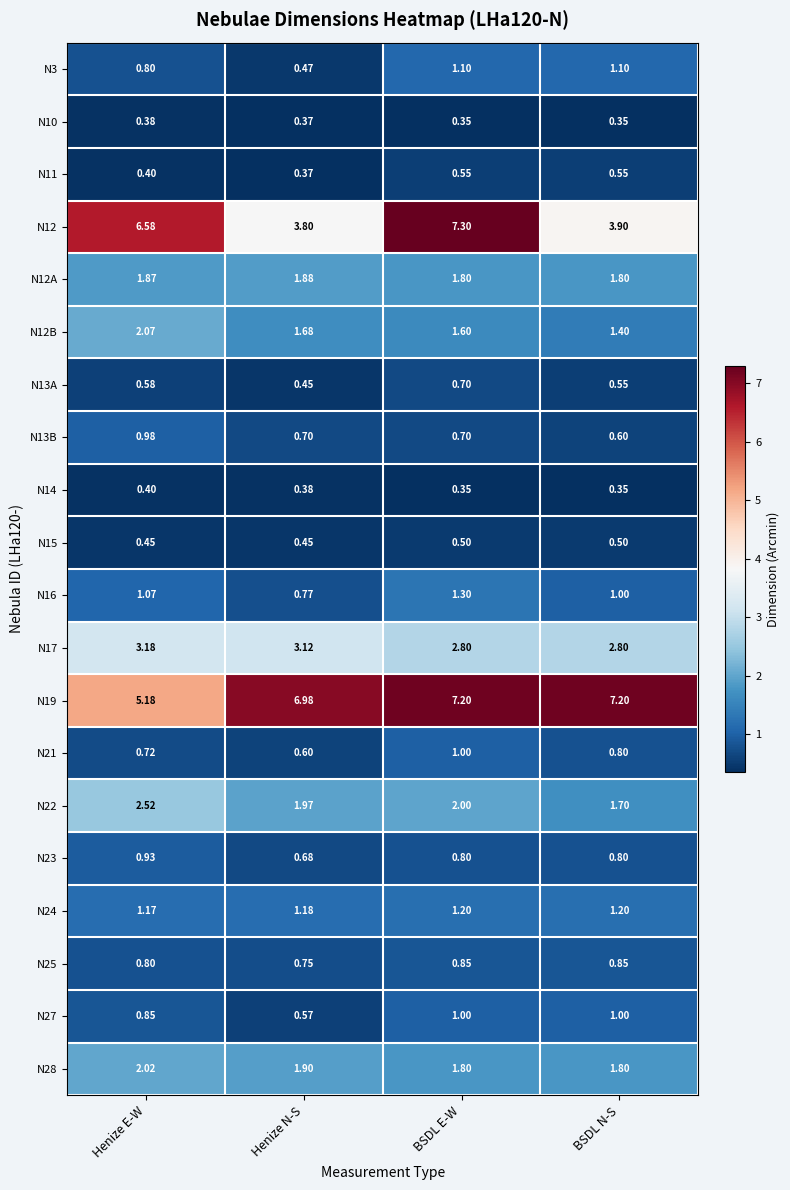

Which label corresponds to the largest value in the chart?

BSDL E-W